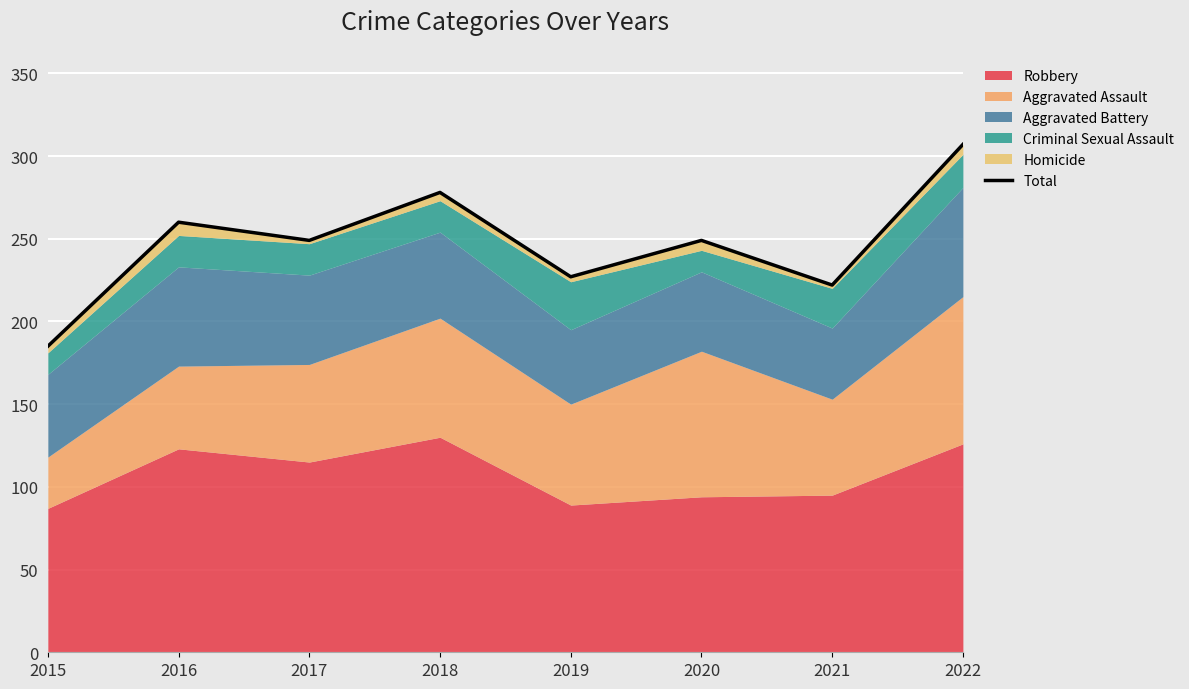

What is the sum of all values?

1977